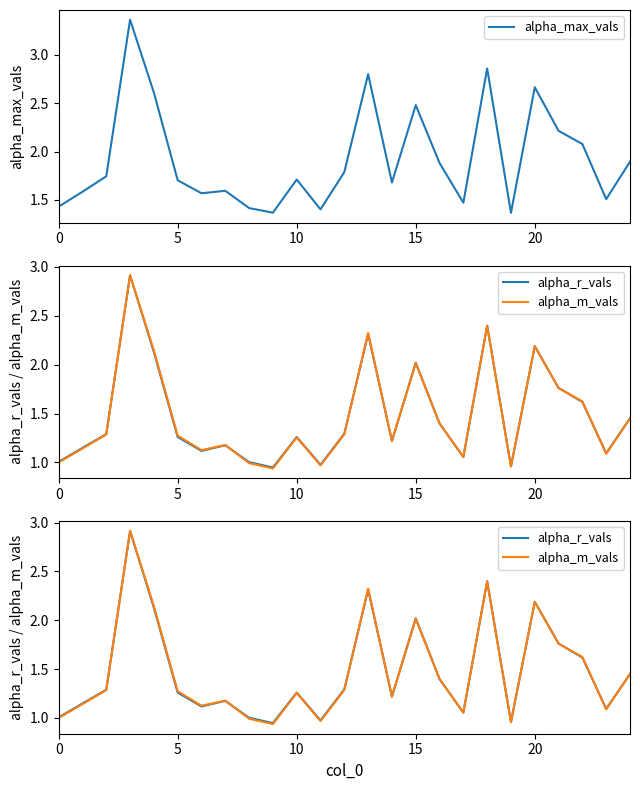

How many lines are shown in the chart?

3